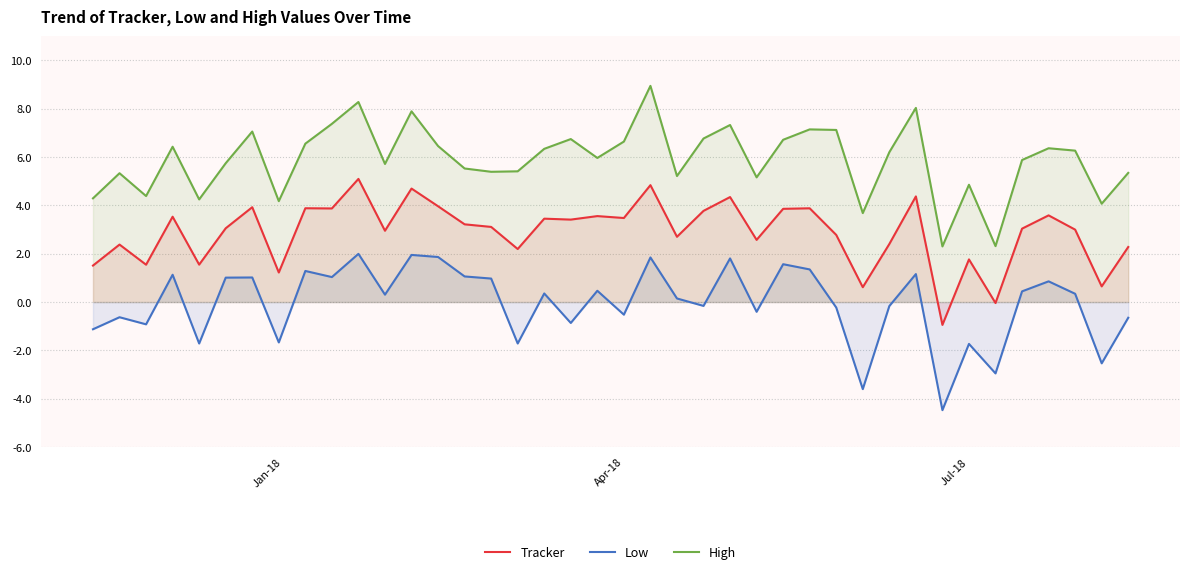

How many lines are shown in the chart?

3